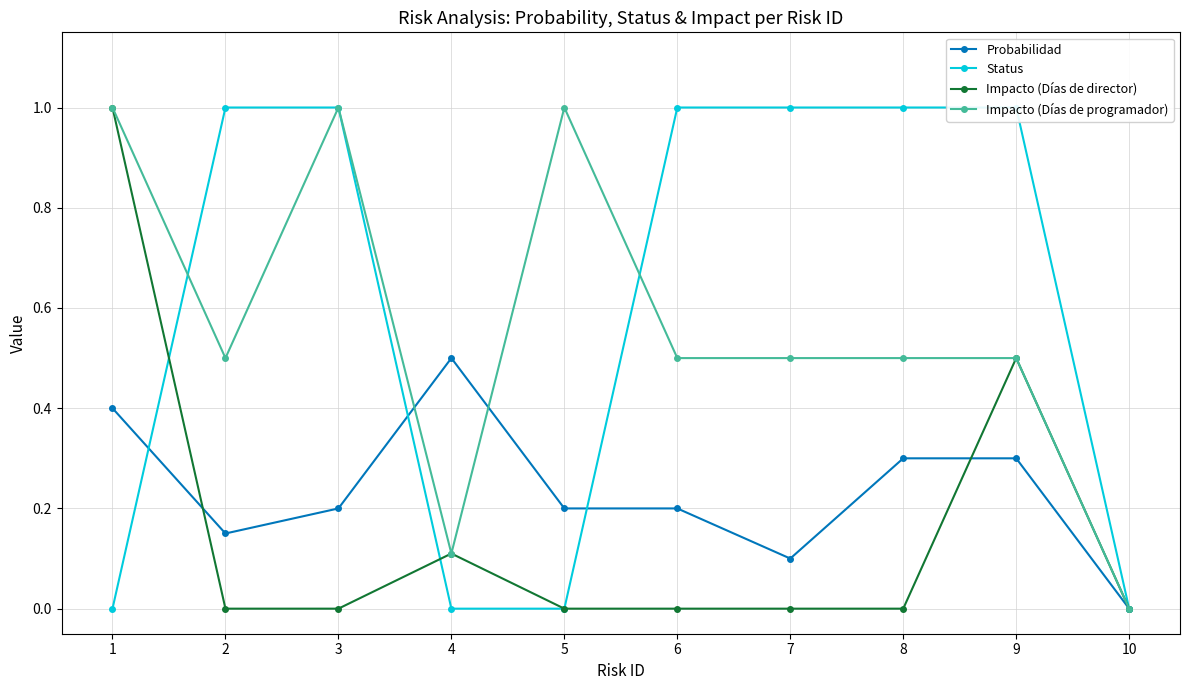

Reading left to right, what are all the values shown in this chart?

Probabilidad: 0.4	0.1	0.2	0.5	0.2	0.2	0.1	0.3	0.3	0.0
Status: 0.0	1.0	1.0	0.0	0.0	1.0	1.0	1.0	1.0	0.0
Impacto (Días de director): 1.0	0.0	0.0	0.1	0.0	0.0	0.0	0.0	0.5	0.0
Impacto (Días de programador): 1.0	0.5	1.0	0.1	1.0	0.5	0.5	0.5	0.5	0.0